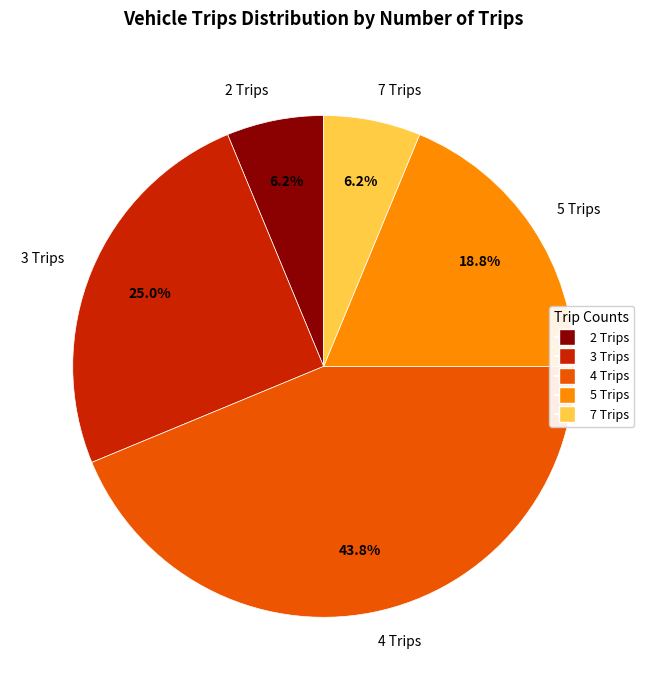

Combined, what portion of the pie is 4 Trips and 2 Trips?

50.0%